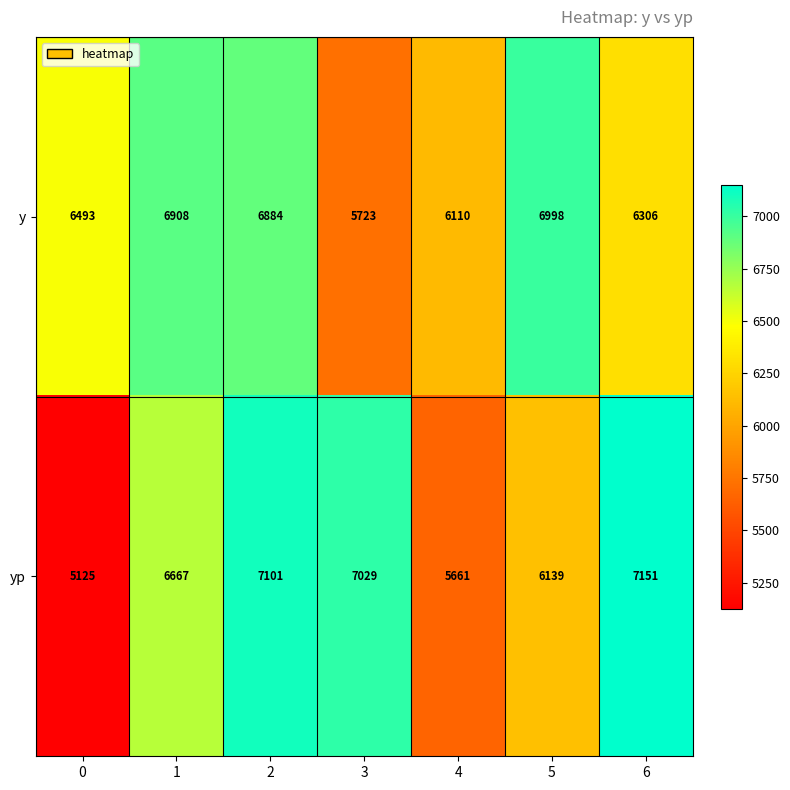

Which label corresponds to the largest value in the chart?

6